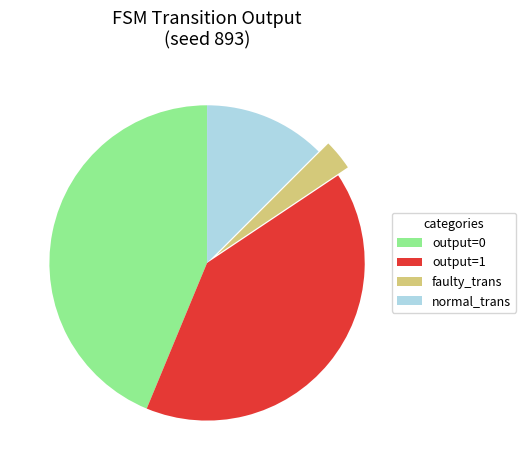

What is the ratio of the value at output=1 to the value at faulty_trans?

13.0